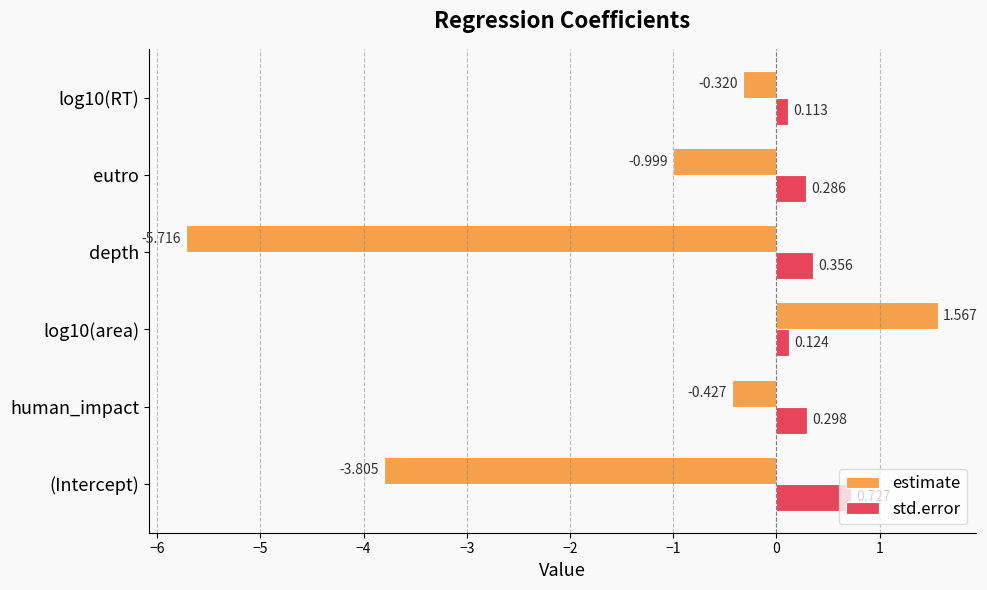

Rank the series by their average value, from highest to lowest.

std.error, estimate